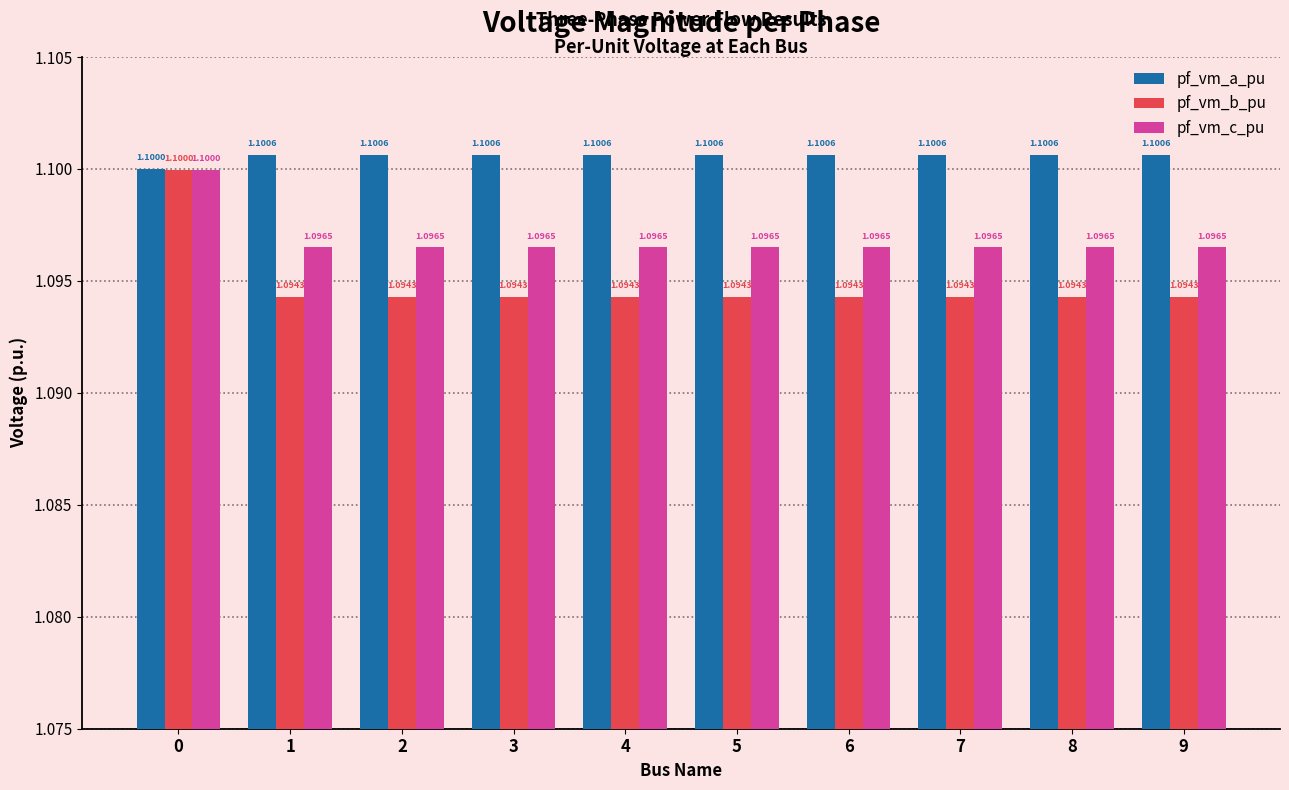

The pf_vm_a_pu series shows 1.1 at 9. True or false?

True